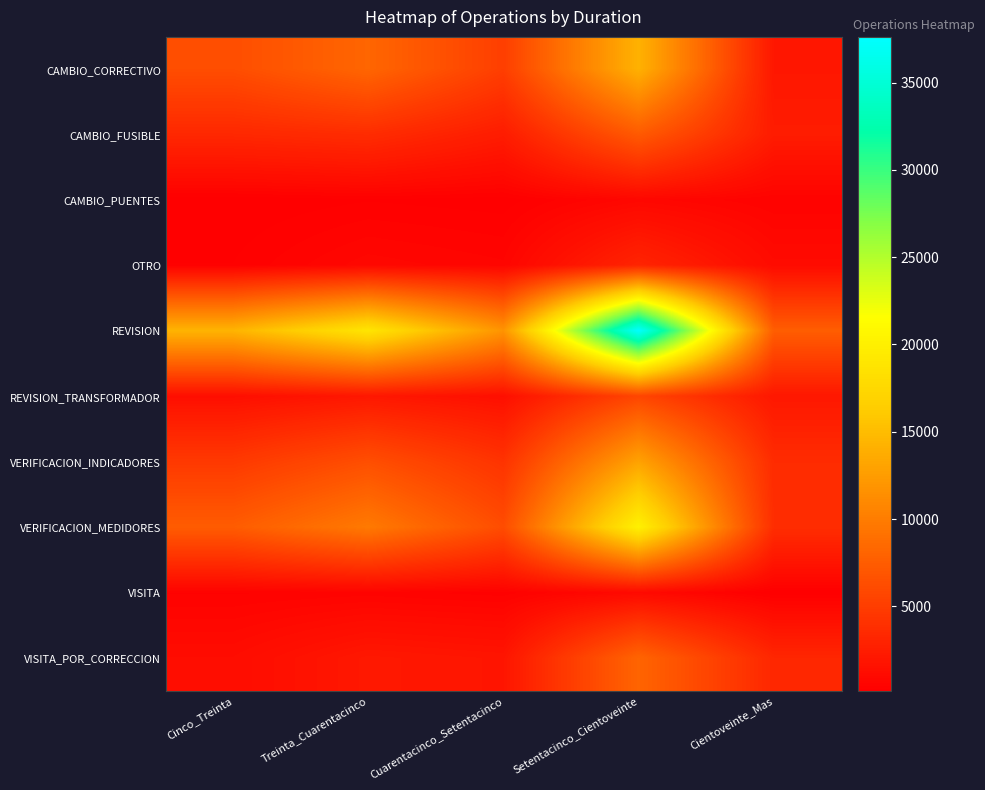

At which category is the sum across all series the highest?

Setentacinco_Cientoveinte